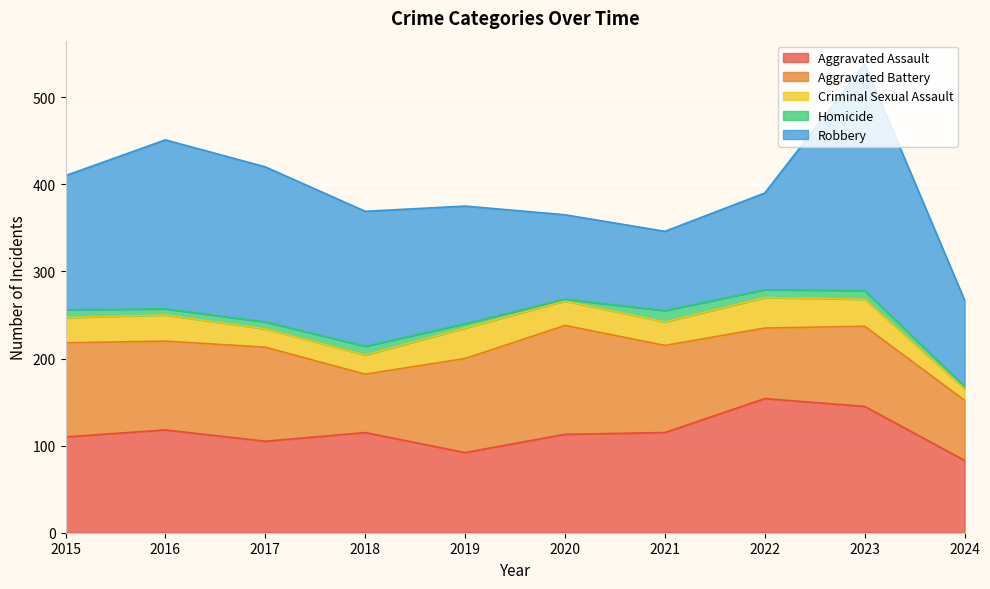

What is the average value of the Criminal Sexual Assault series?

27